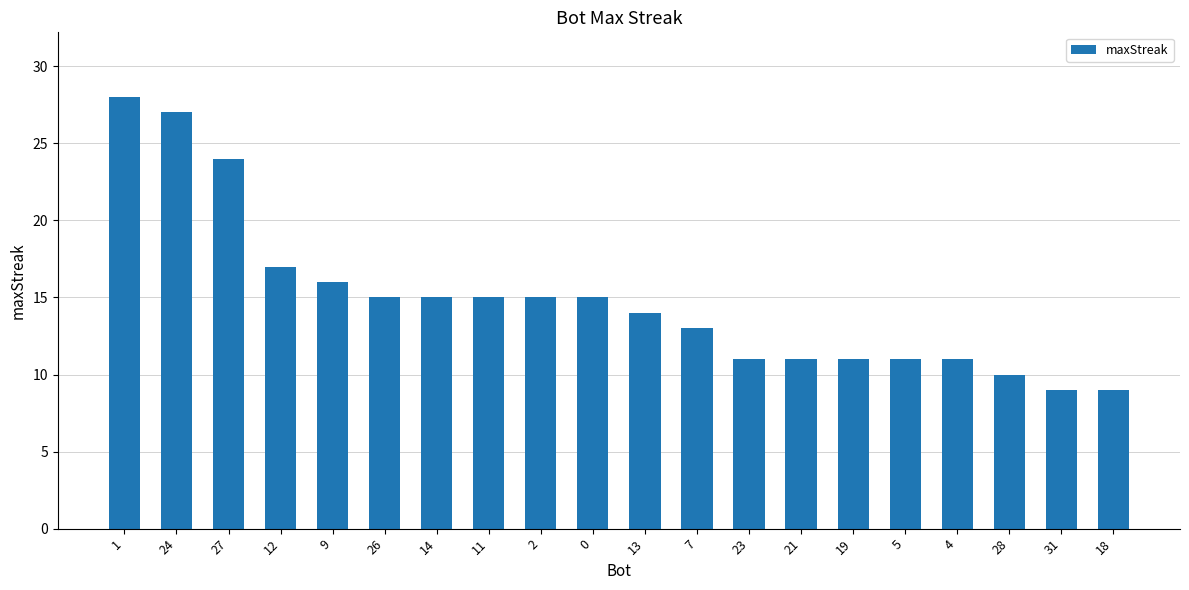

What is the smallest value displayed?

9